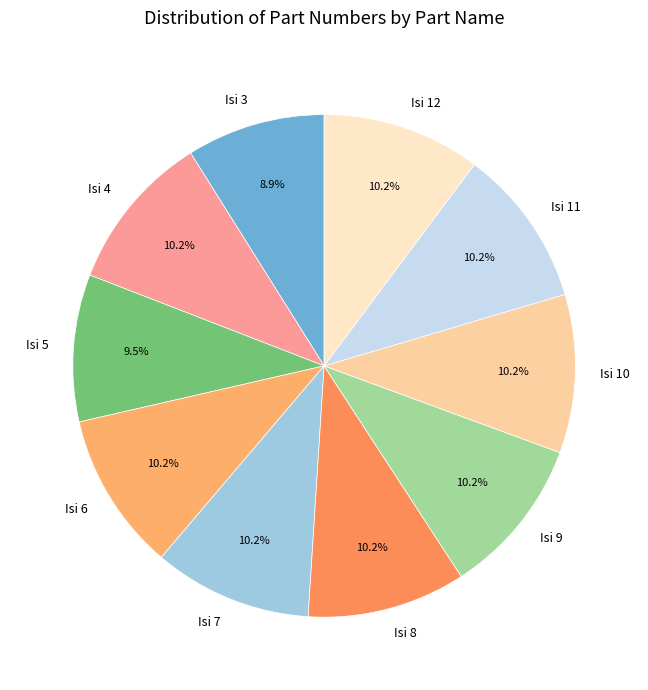

To the nearest percent, what is the combined percentage of Isi 7 and Isi 11?

20%